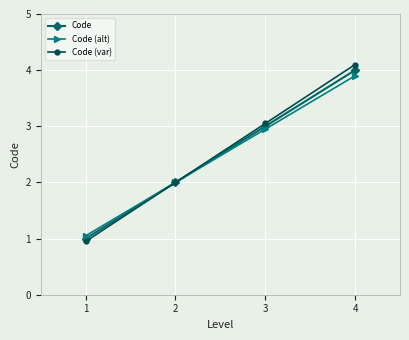

The Code (alt) series shows 3.5 at 1. True or false?

False